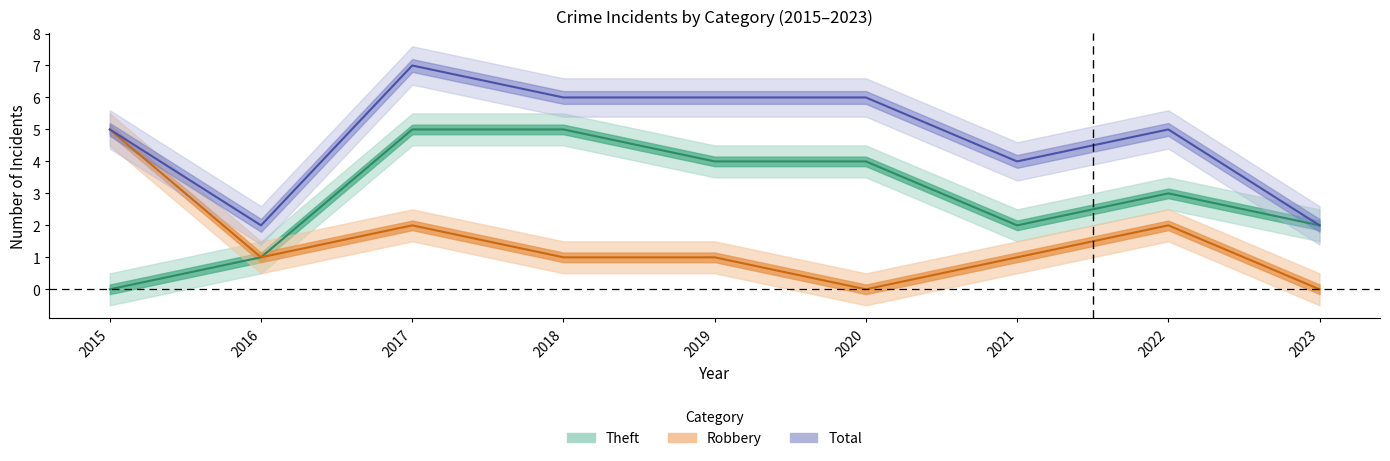

What is the value of the Total point at the 8th from the left?

5